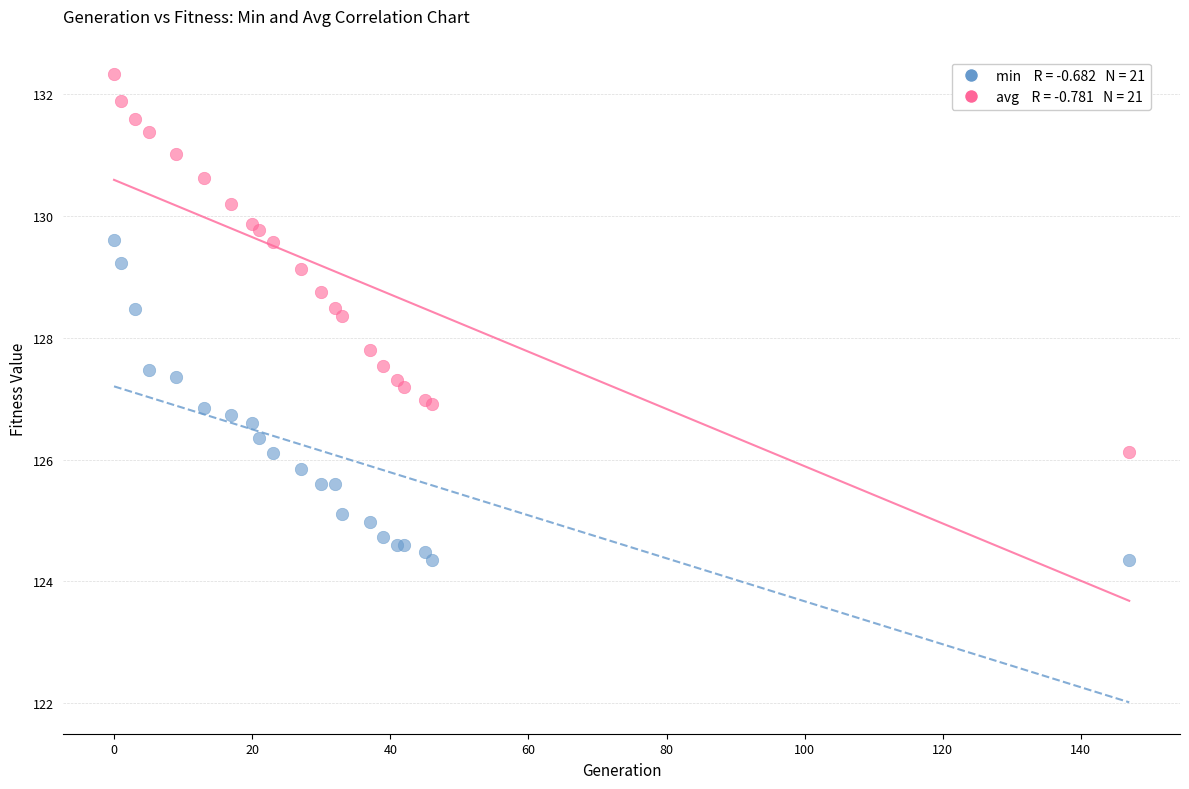

Across all series, what Y value is closest to 128?

127.8